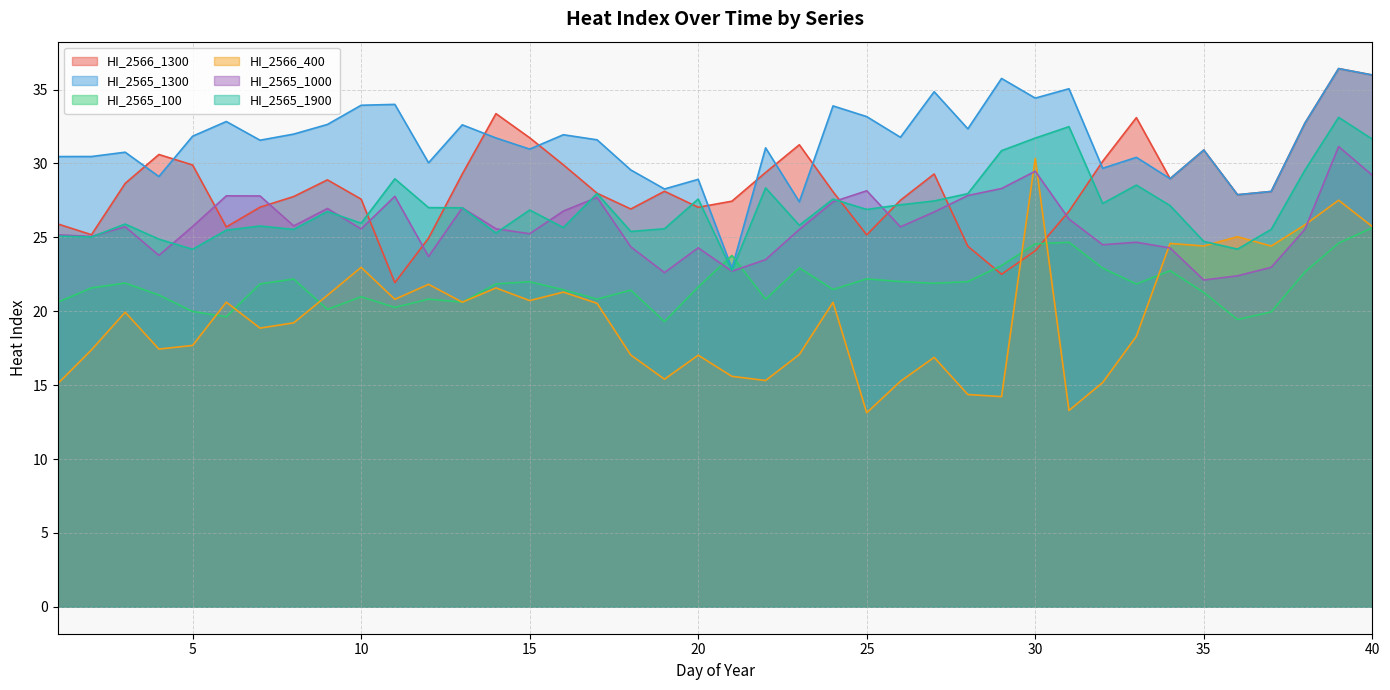

What is the sum of the HI_2565_100 values at 38 and 11?

42.9